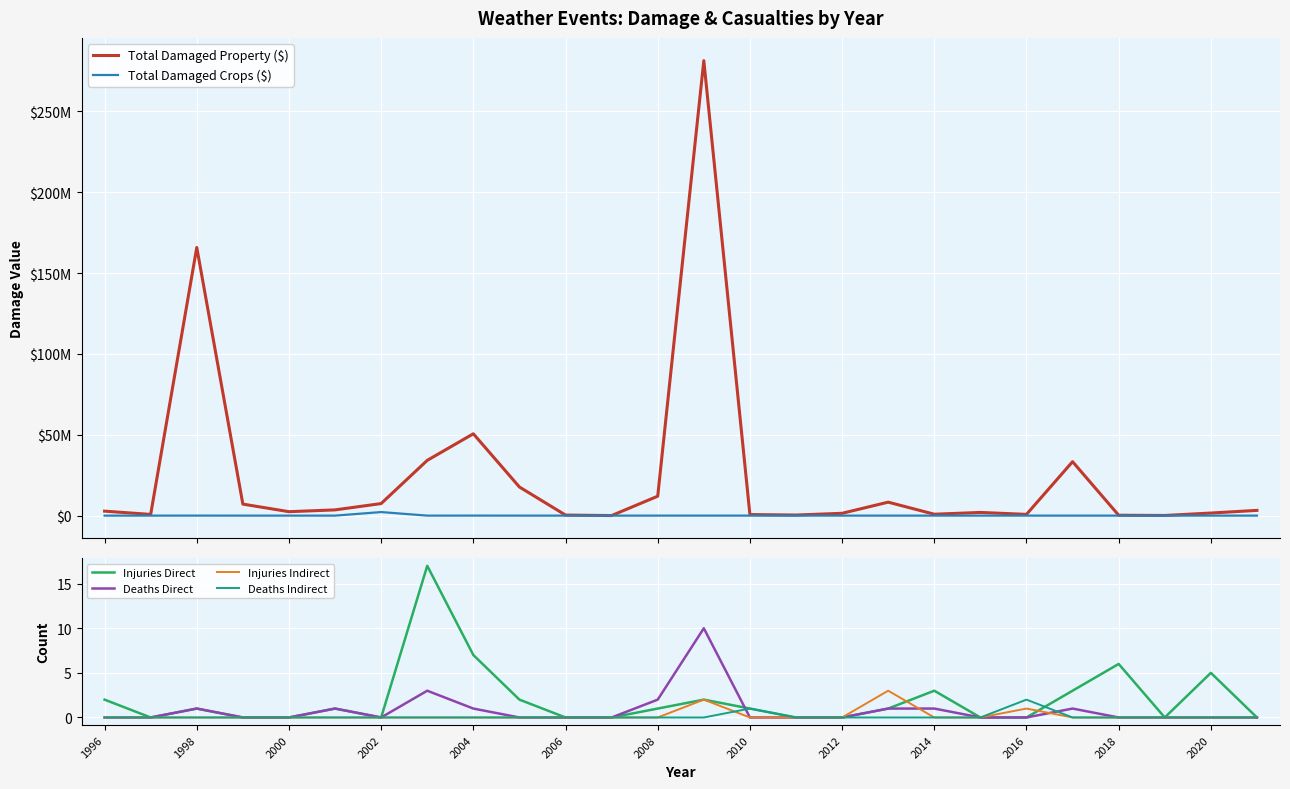

Is it true that Deaths Direct equals -6 at 2006?

False